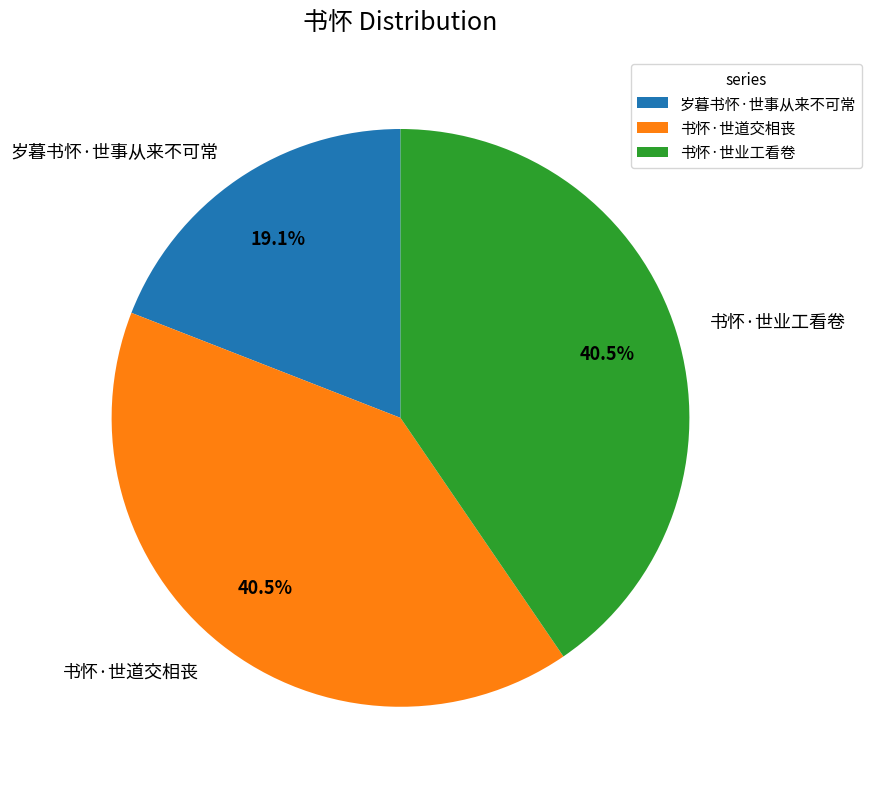

Does 书怀·世道交相丧 account for over 50% of the chart?

No